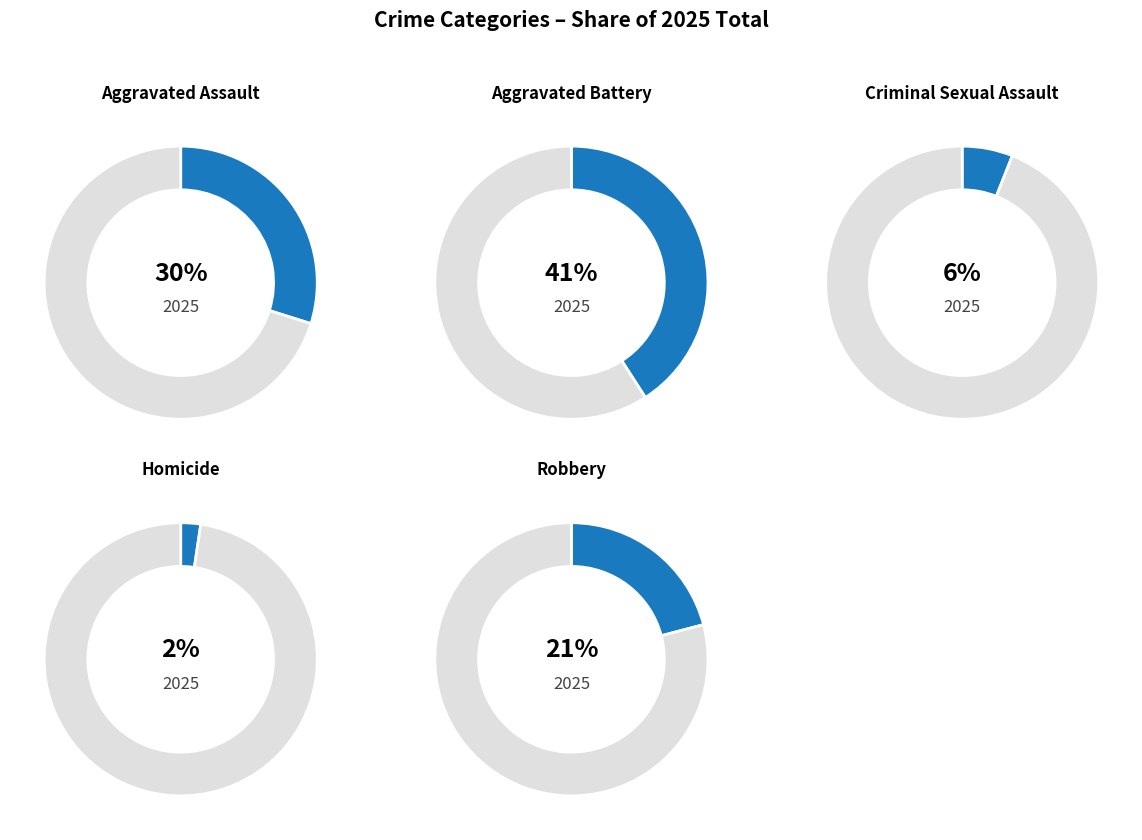

What portion of the pie excludes Aggravated Assault?

70.2%